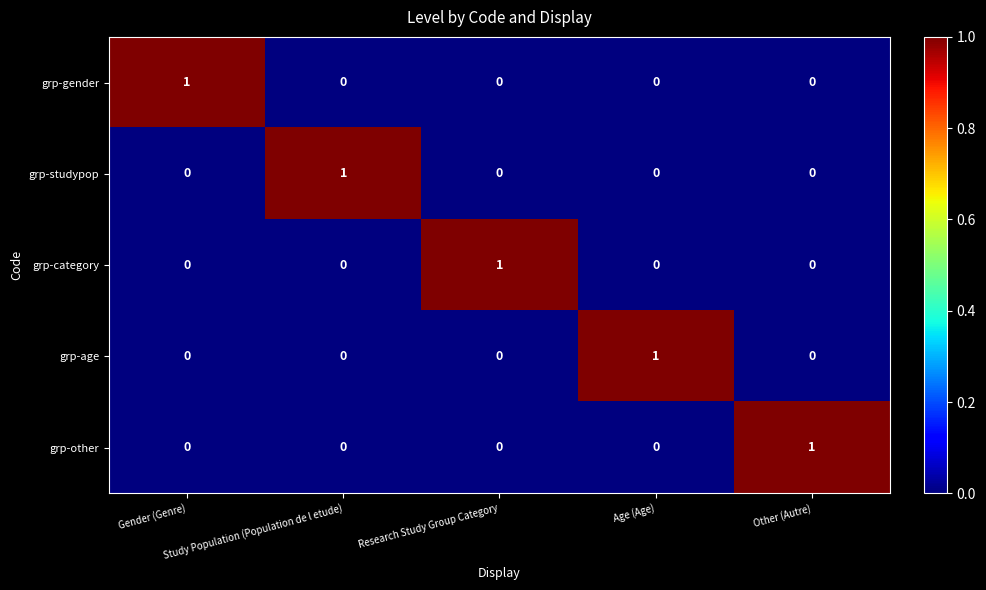

How many grp-gender values are between 0 and 1?

5